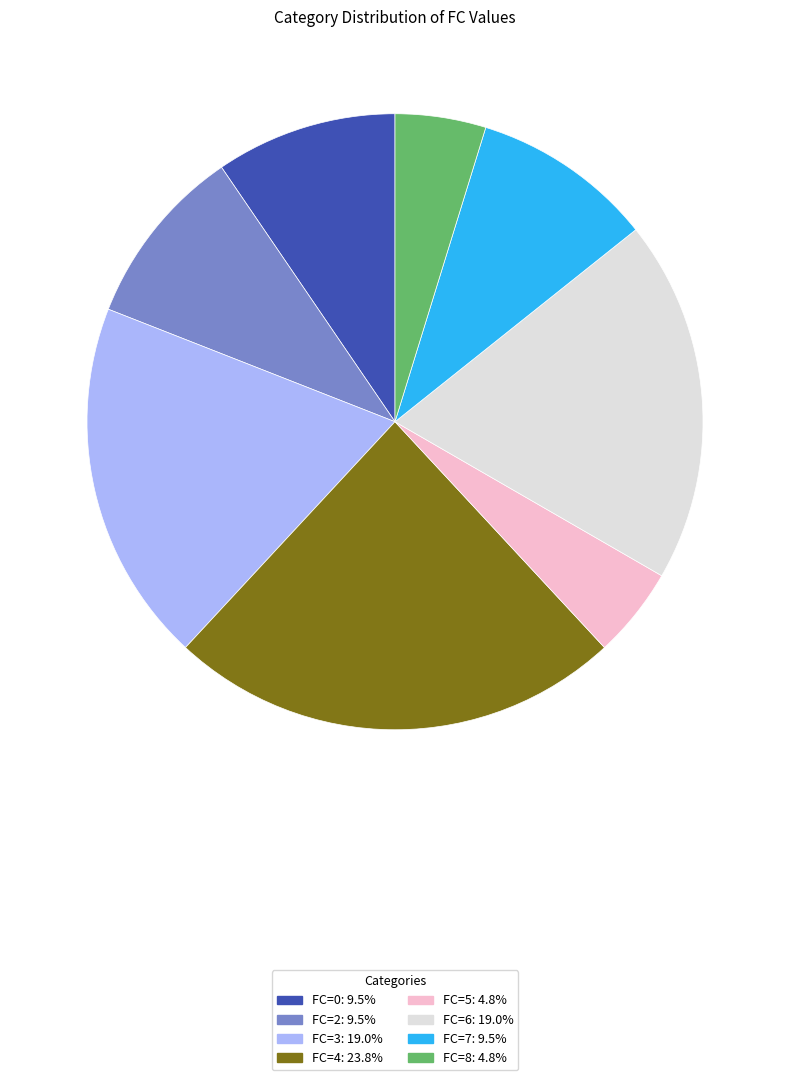

Do FC=7 and FC=2 together represent more than half of the pie?

No